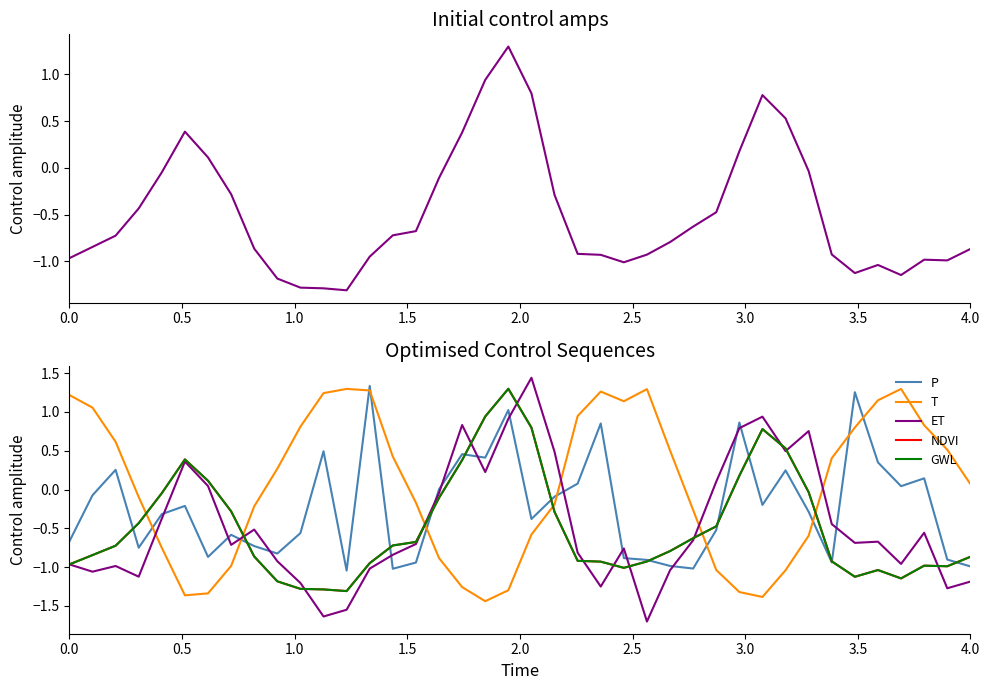

True or false: GWL has more than 2 interior local peaks.

True